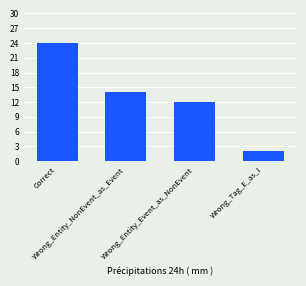

Which has a higher value, Correct or Wrong_Tag_E_as_I?

Correct